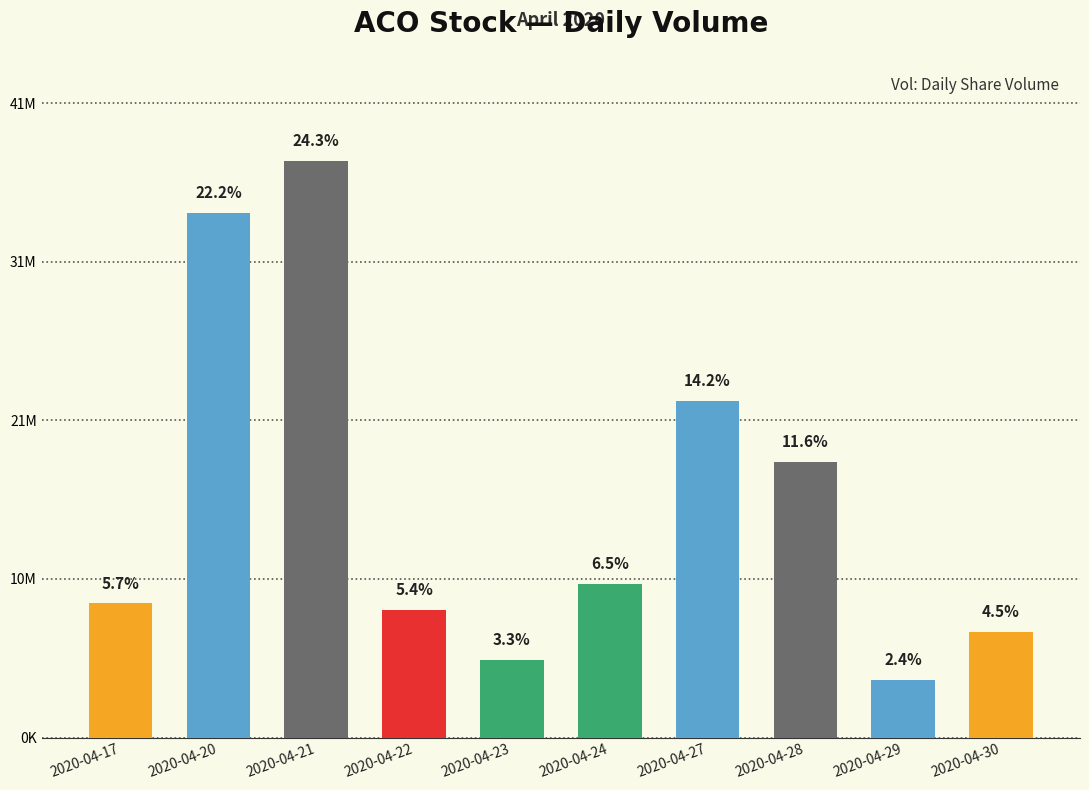

Does the chart contain any negative values?

No